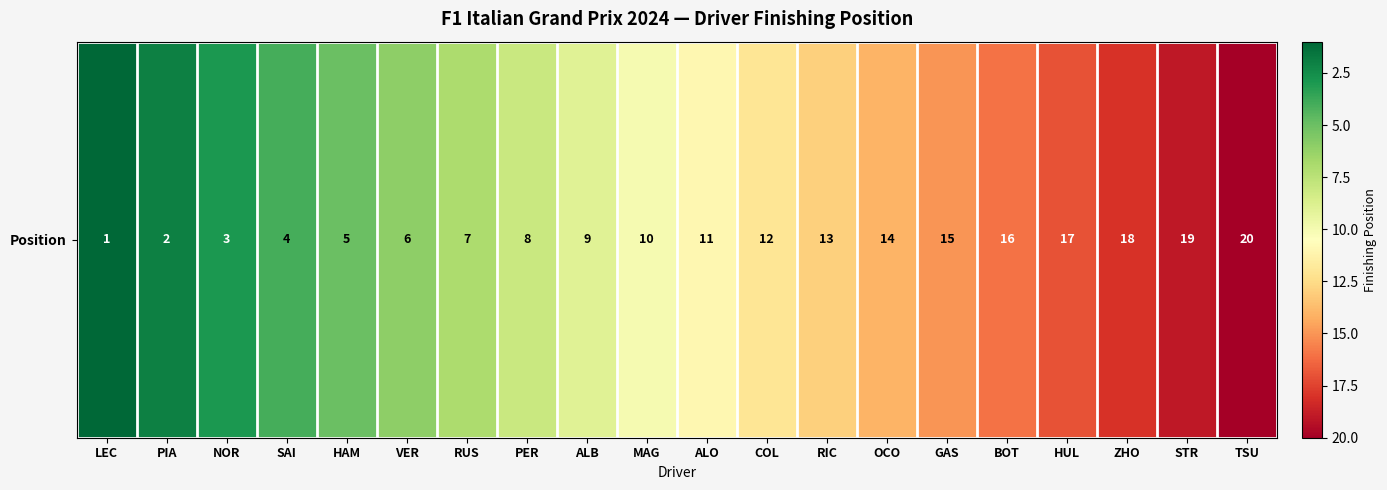

What is the difference between the maximum and second lowest values?

18